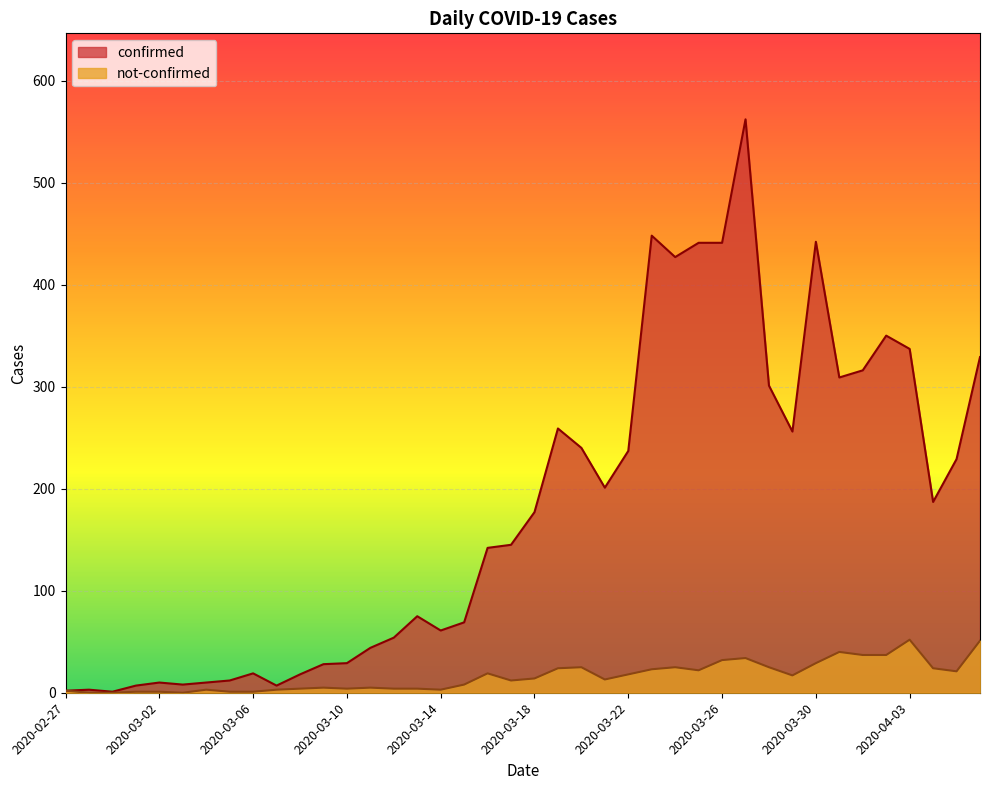

Rank the series by their maximum value, from lowest to highest.

not-confirmed, confirmed